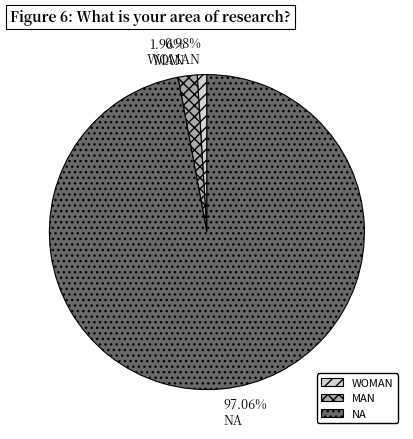

To the nearest percent, what percentage of the pie is MAN?

2%